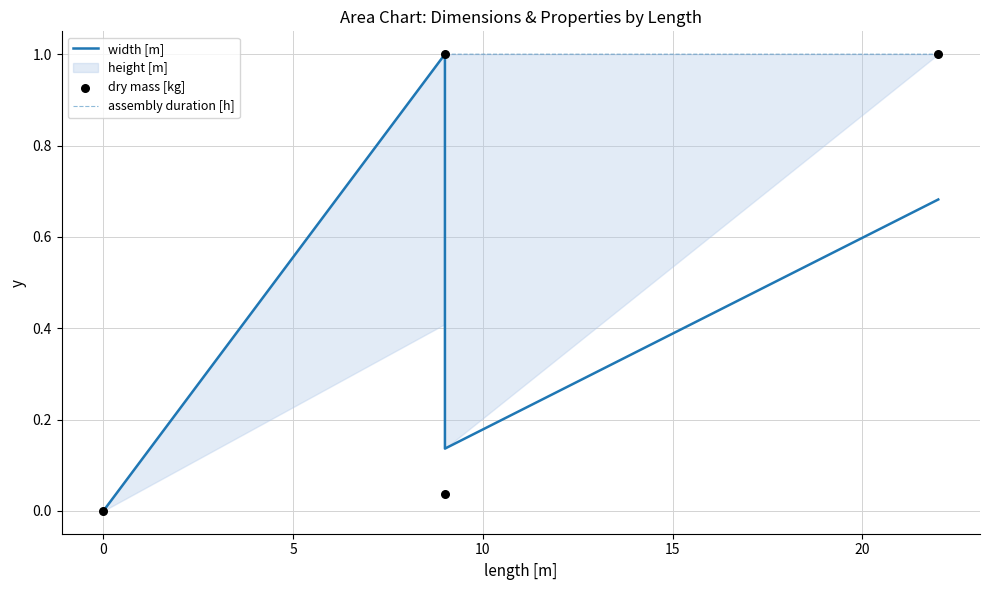

Which series has the largest total across all categories?

assembly duration [h]